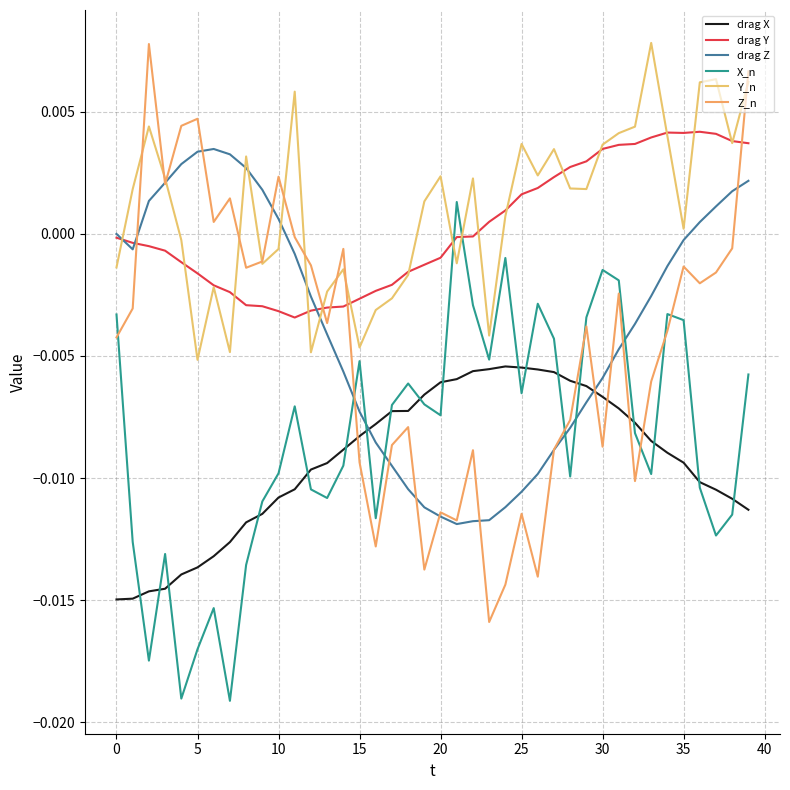

True or false: drag X and drag Z intersect in this chart.

True